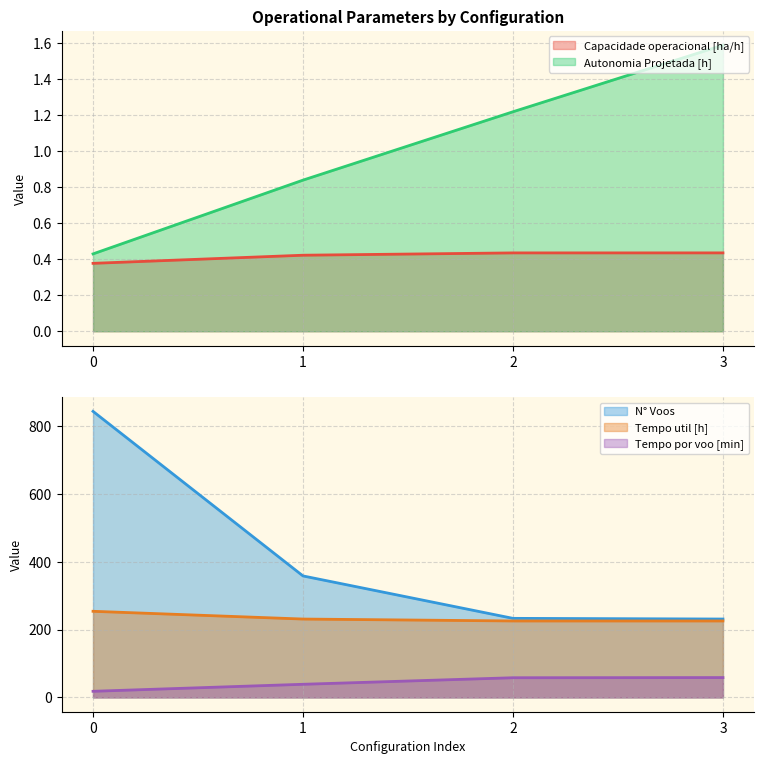

Which series has the largest range (max minus min)?

N° Voos